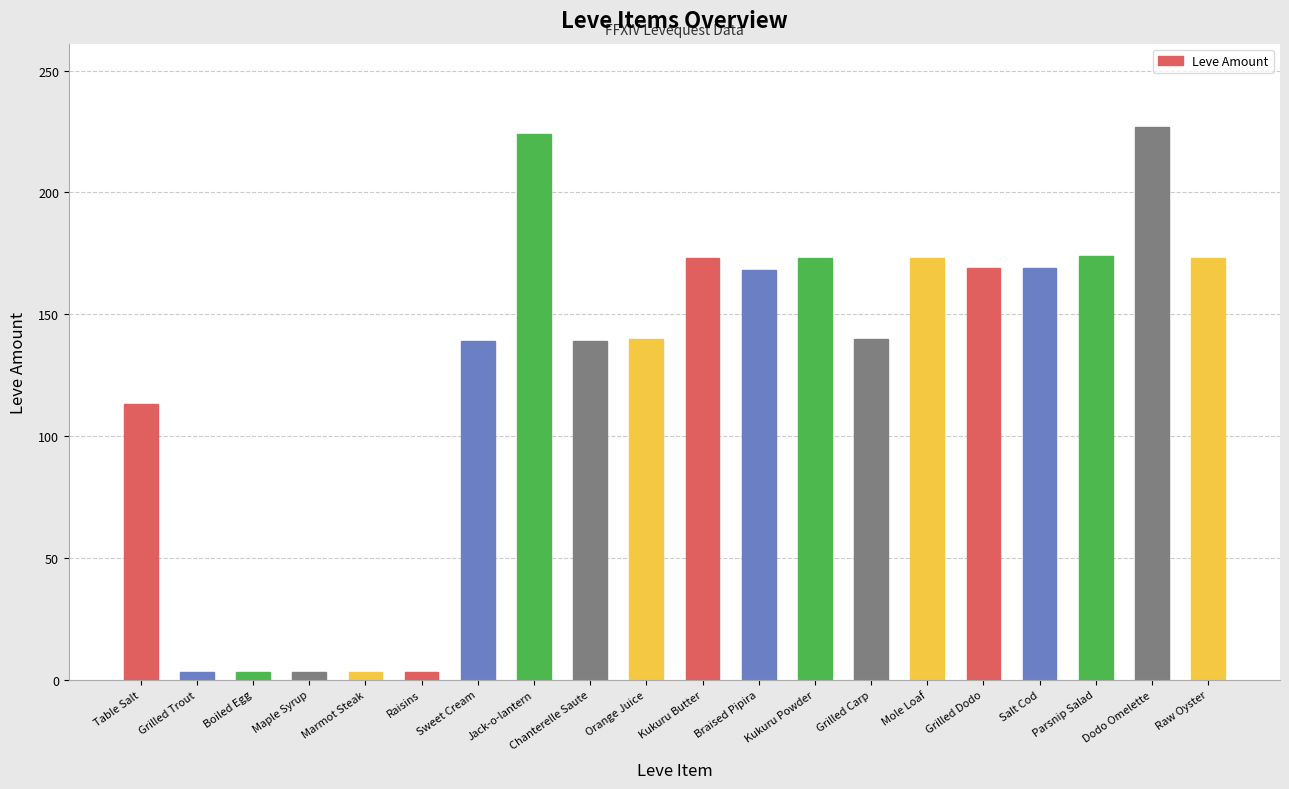

What is the maximum value shown in the chart?

227